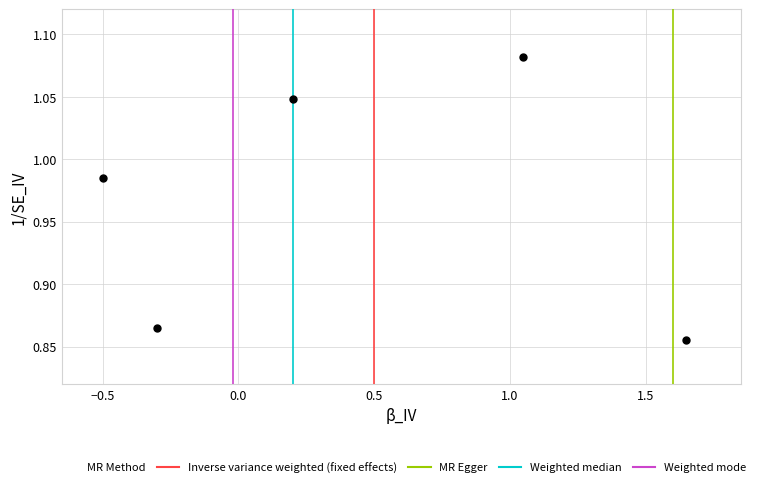

What is the range of X values (max minus min)?

2.1